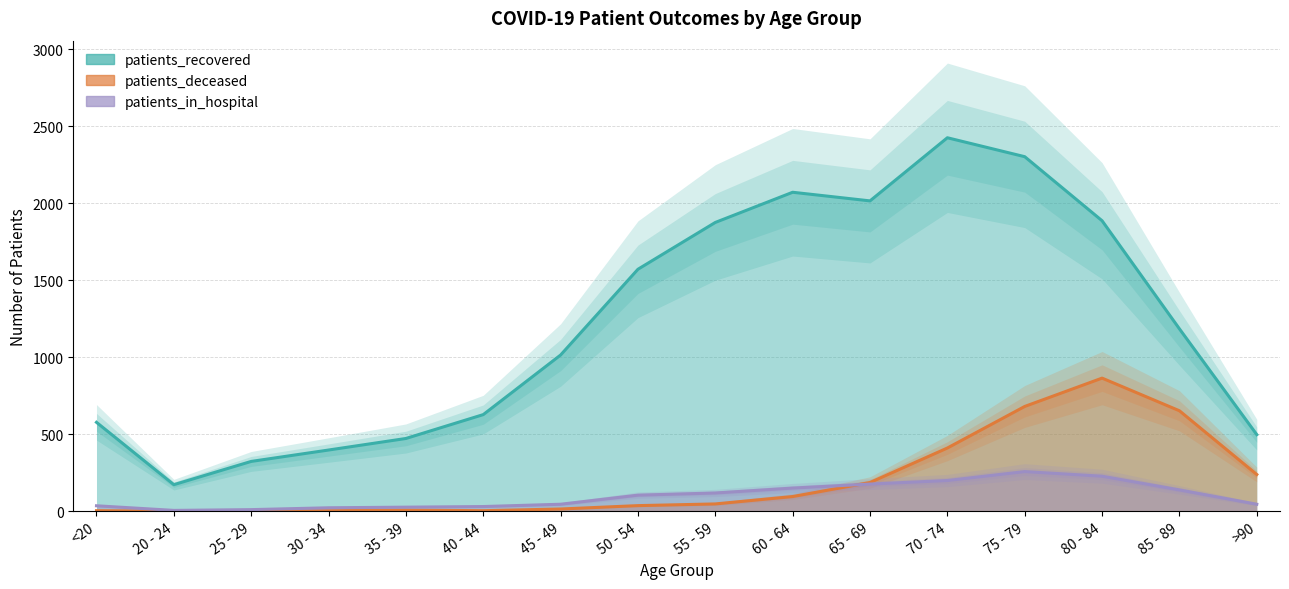

True or false: patients_recovered has more than 1 interior local peaks.

True